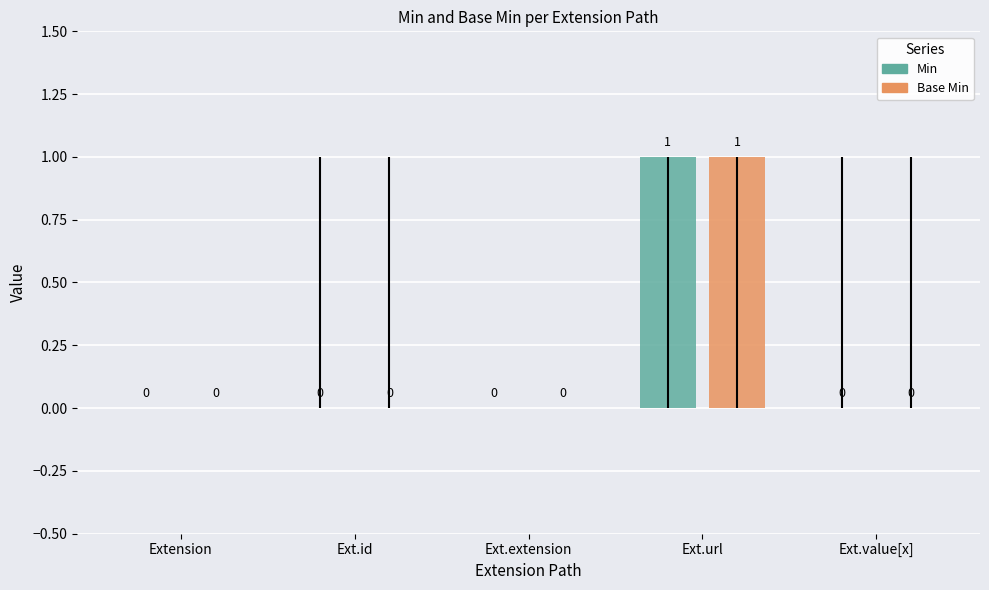

What is the sum of the Base Min values at Extension and Extension.url?

1